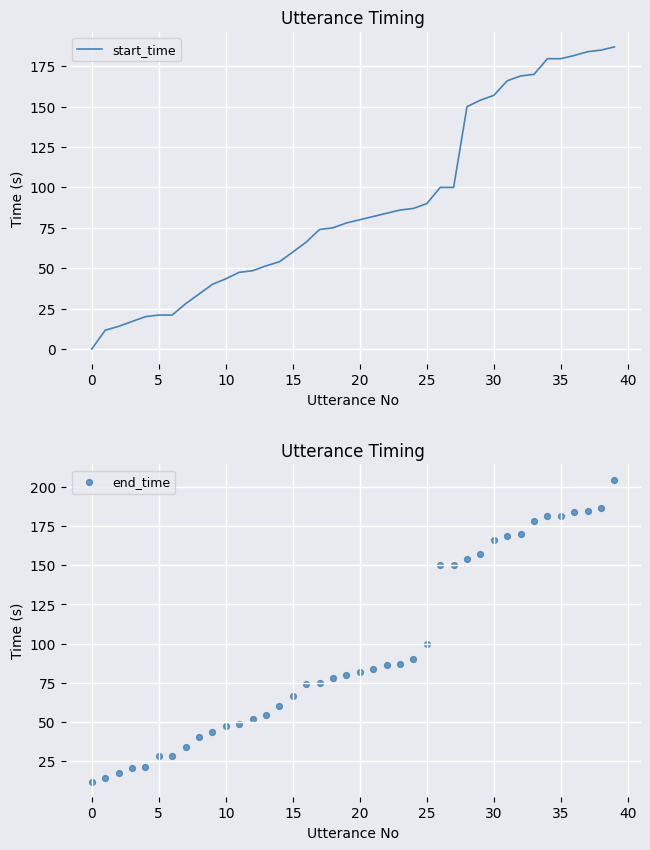

Which series reaches the maximum Y coordinate?

end_time